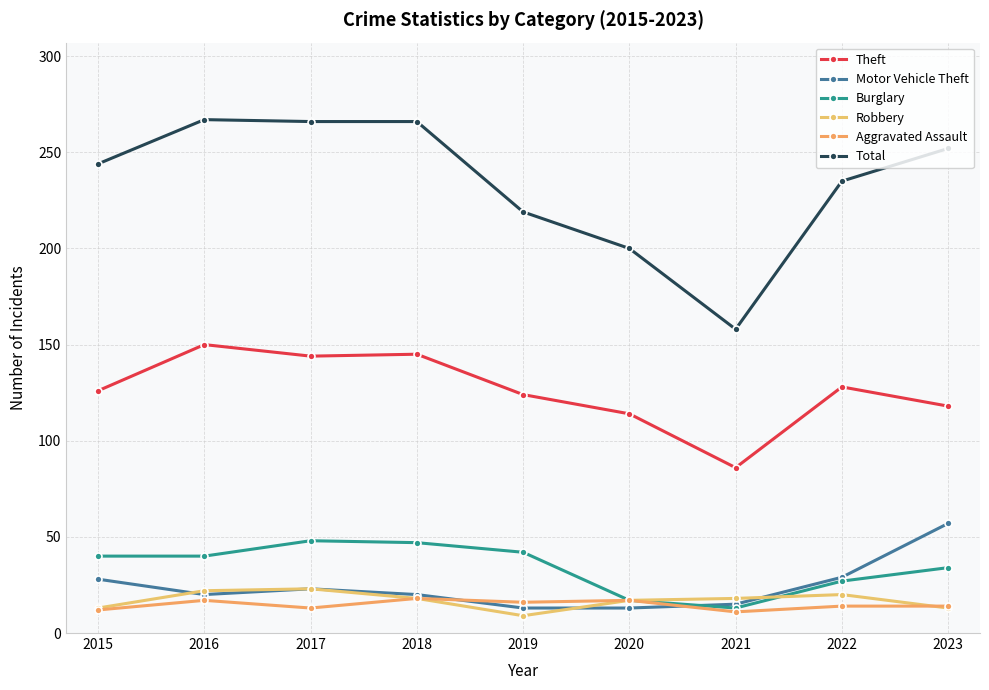

How many interior local valleys does the Motor Vehicle Theft series have?

1